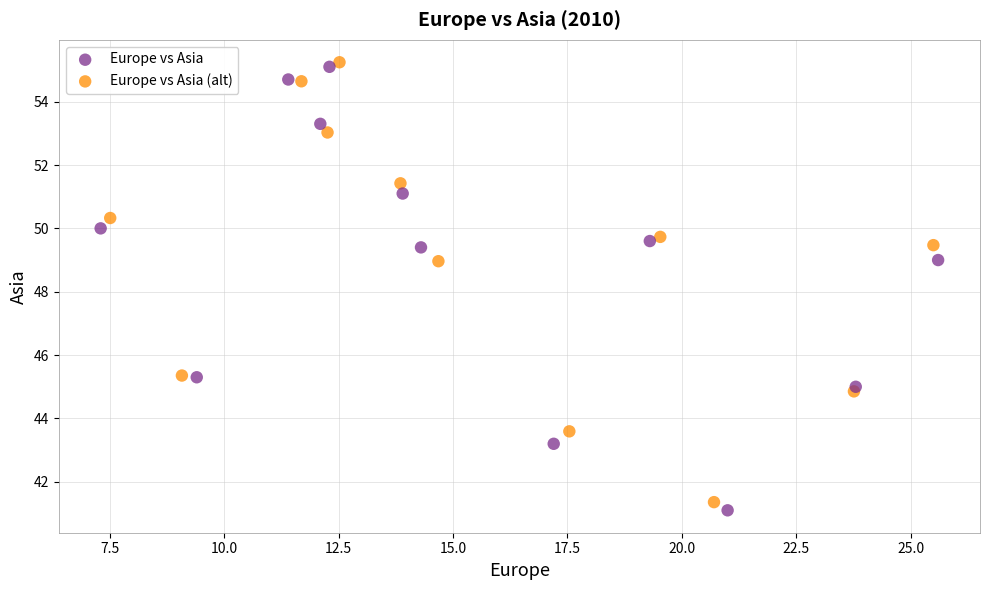

What are all the series names shown in the legend?

Europe vs Asia, Europe vs Asia (alt)